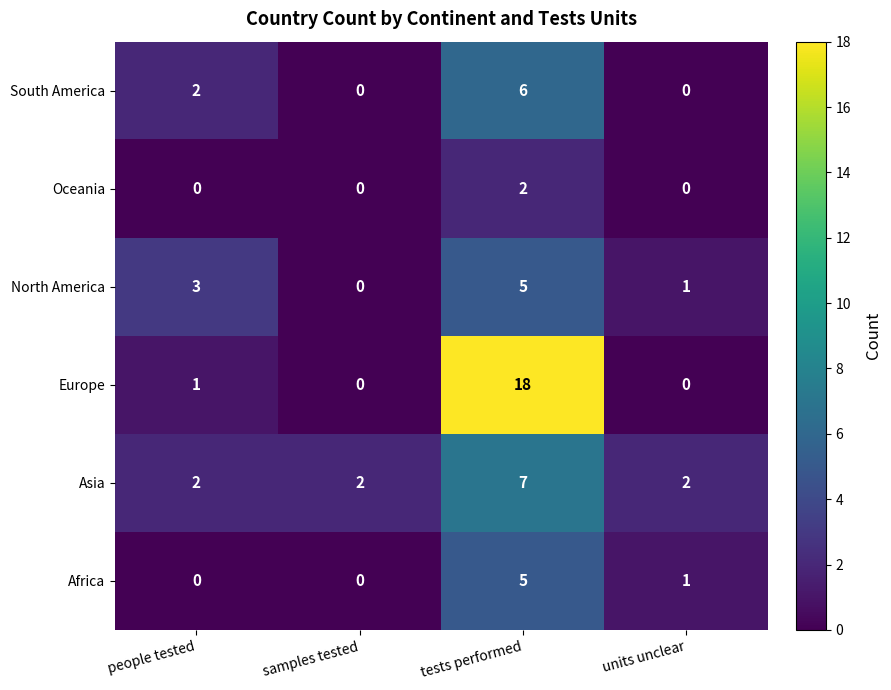

At which category is the sum across all series the highest?

tests performed